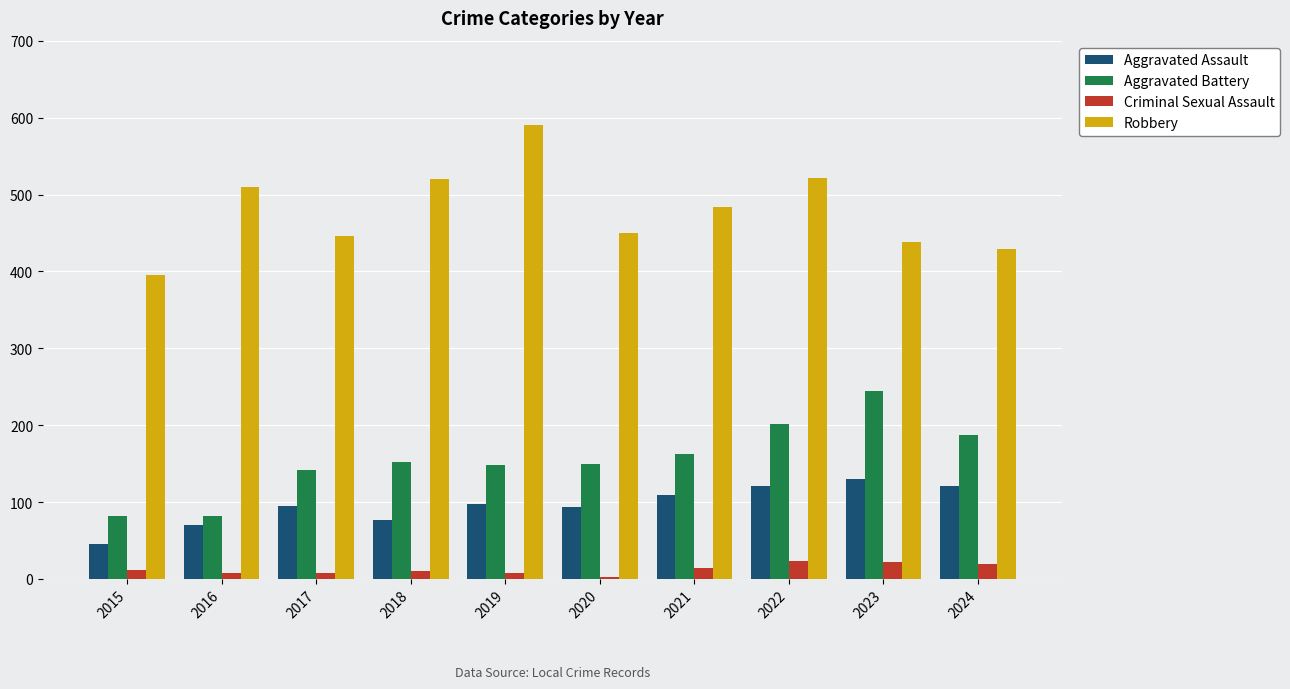

At which category is the sum across all series the highest?

2022